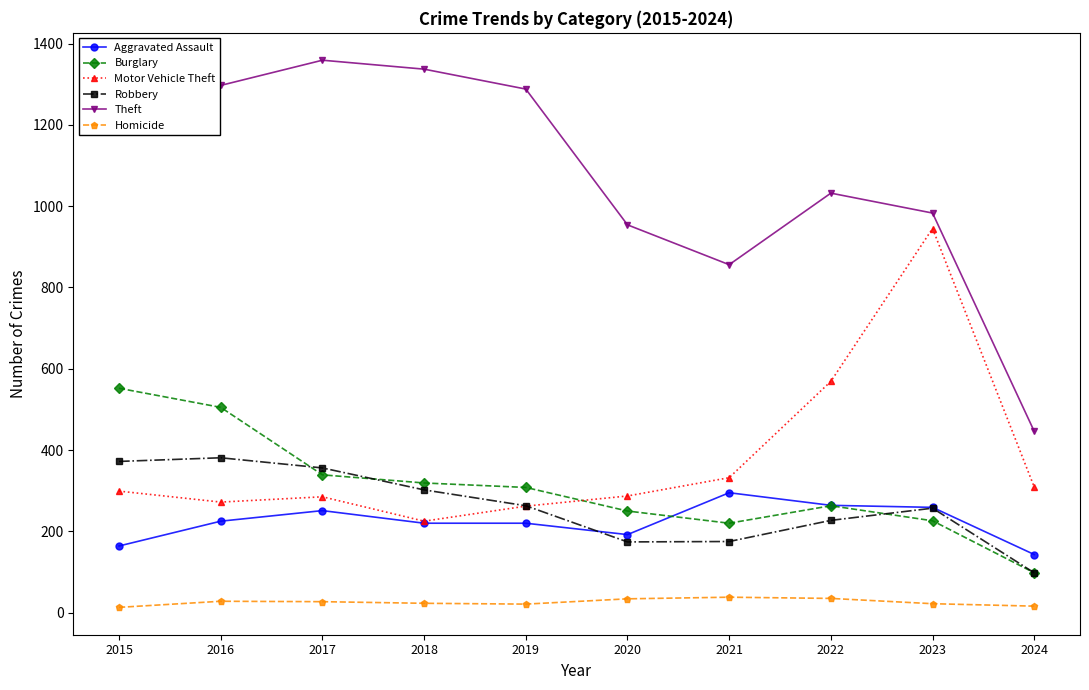

What is the difference between the highest and lowest values at 2018?

1314